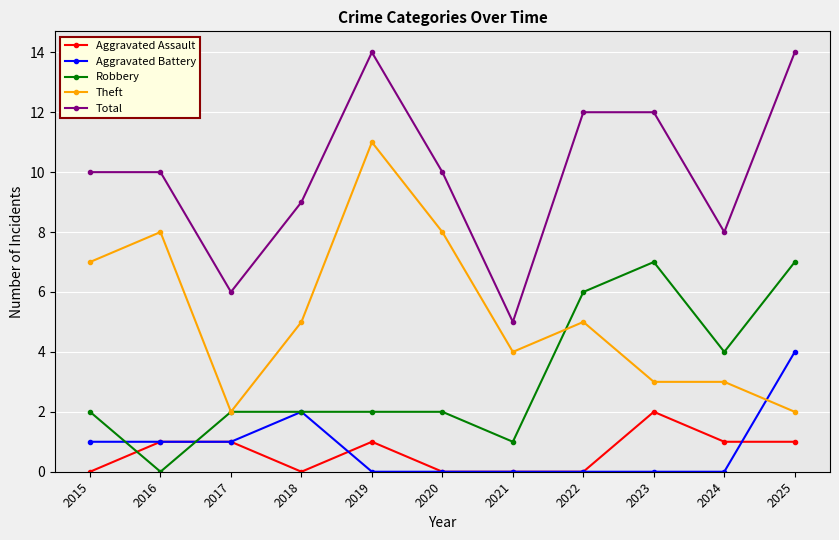

Between 2017 and 2019, which series saw the biggest shift?

Theft